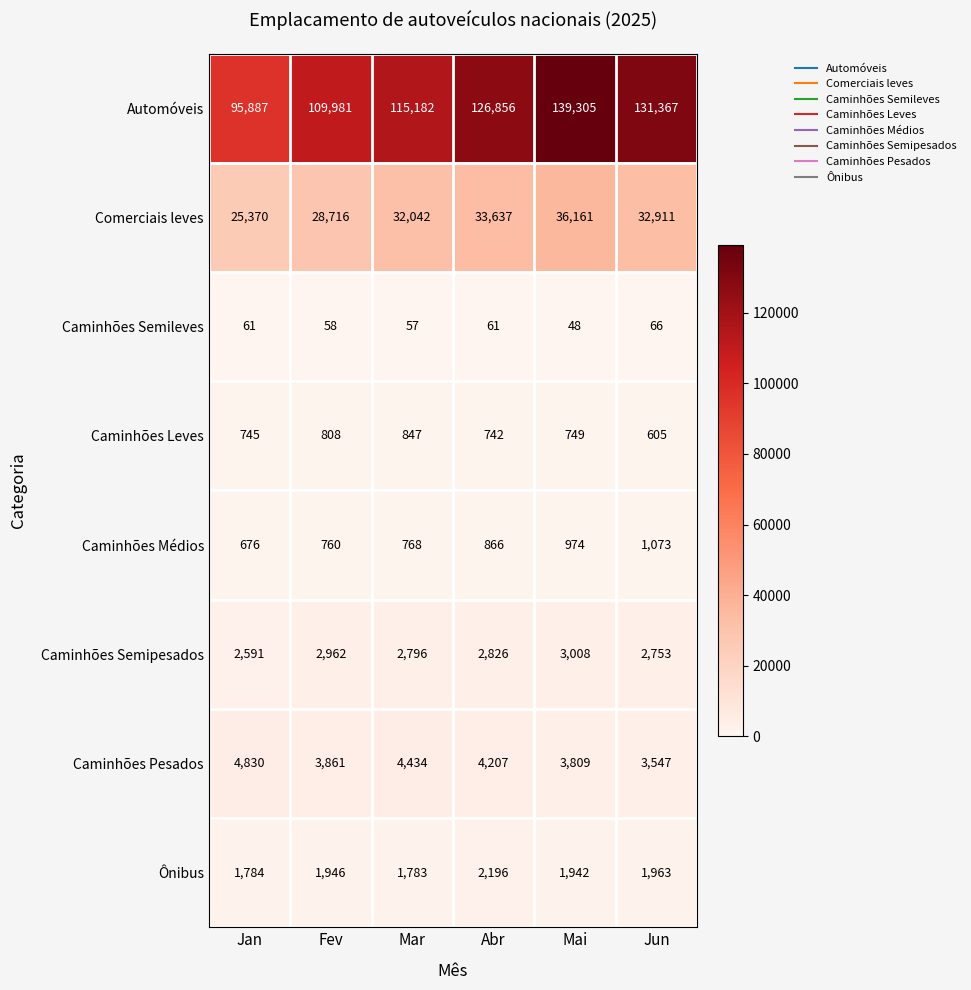

What is the average value of the Caminhões Médios series?

853